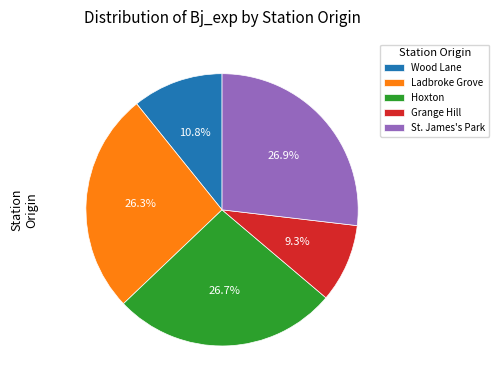

Does Wood Lane represent more than half of the total?

No